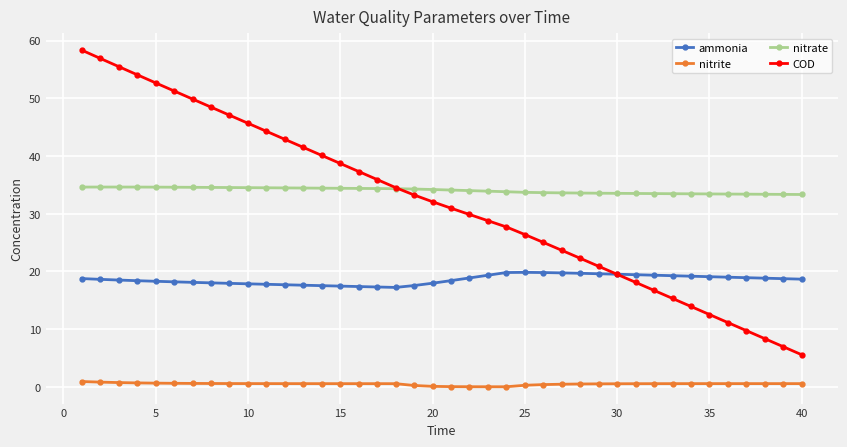

Rank the series by their maximum value, from lowest to highest.

nitrite, ammonia, nitrate, COD